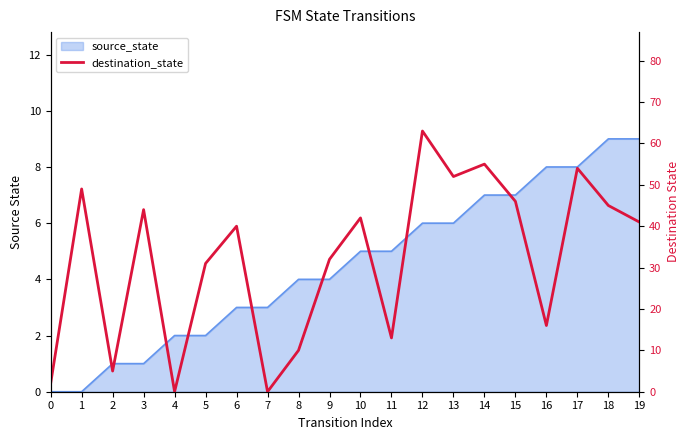

Where does the data first go above 41?

1